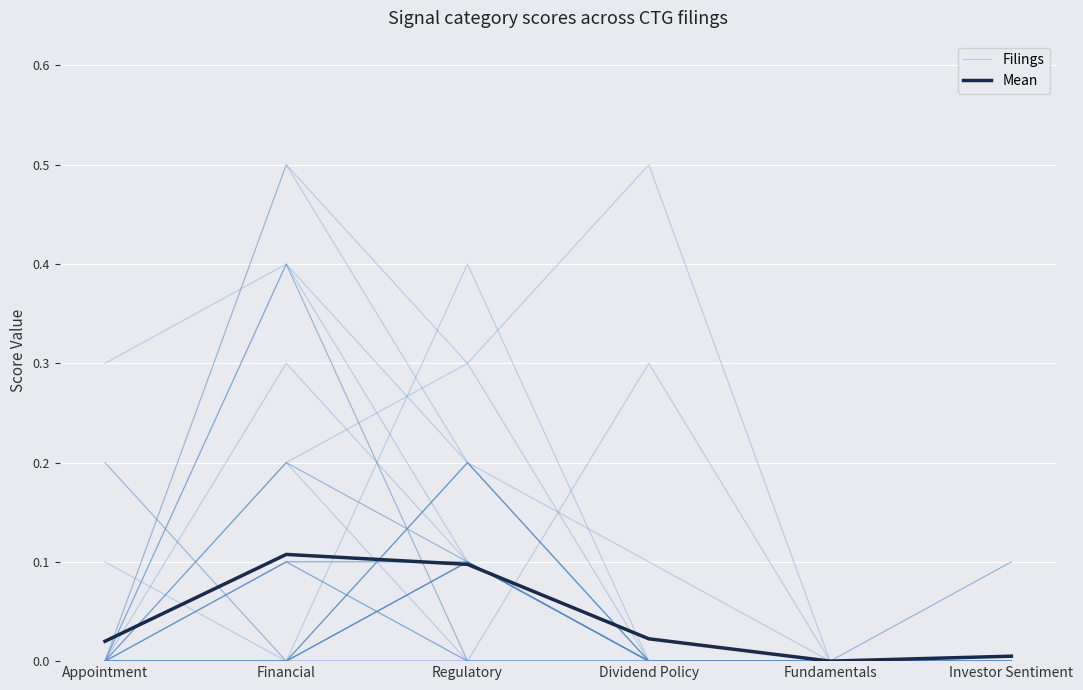

At which category does the chart reach its peak across all series?

Dividend Policy